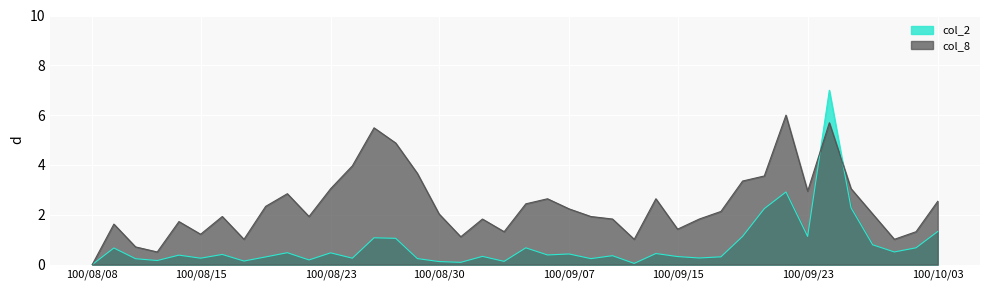

How many lines are shown in the chart?

2